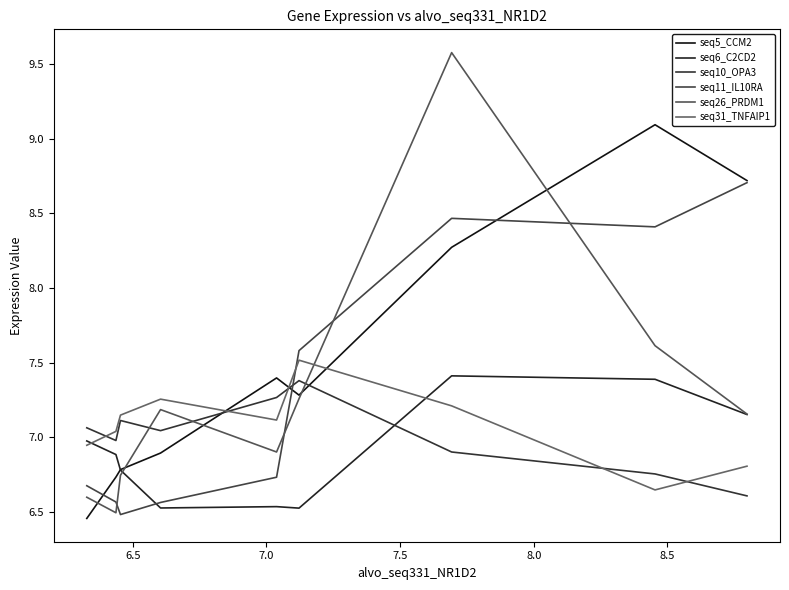

How many lines are shown in the chart?

6